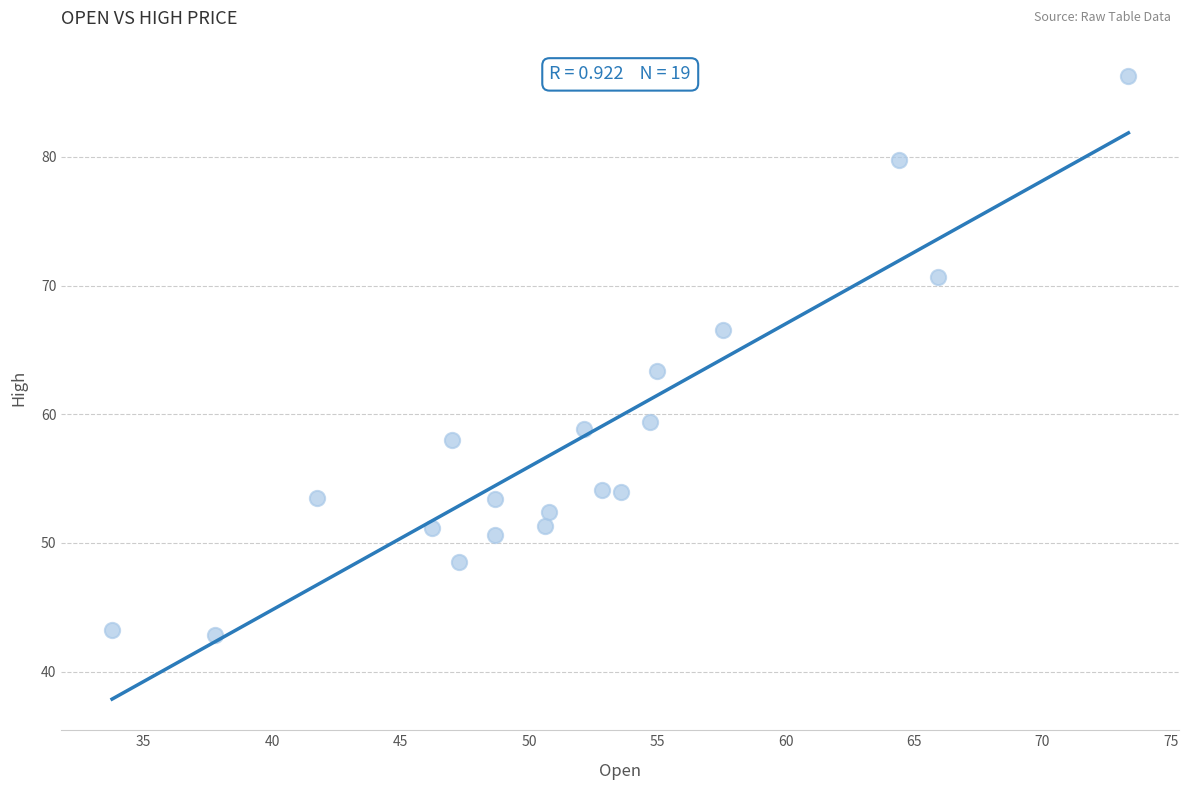

What Y value in the scatter plot is closest to 64?

63.4